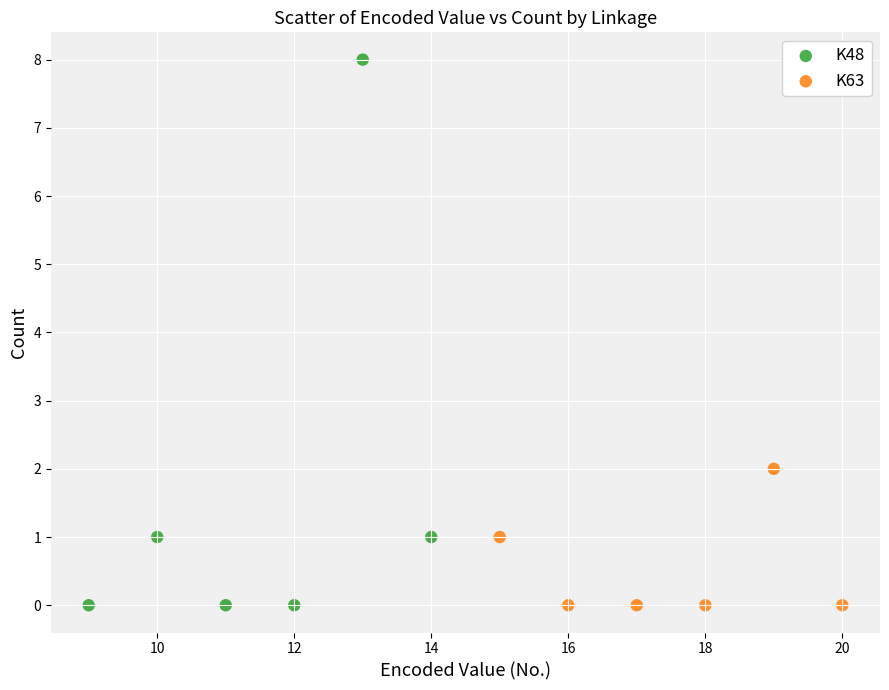

Which series reaches the maximum Y coordinate?

K48